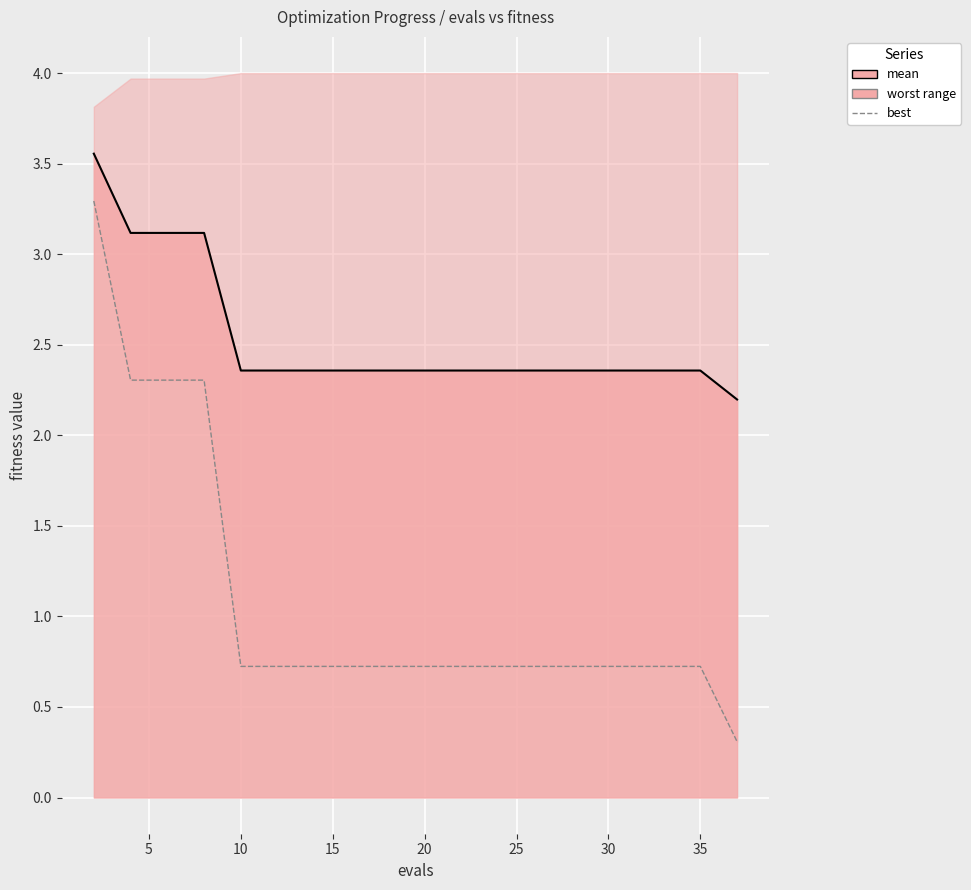

How many categories are shown in the chart?

20